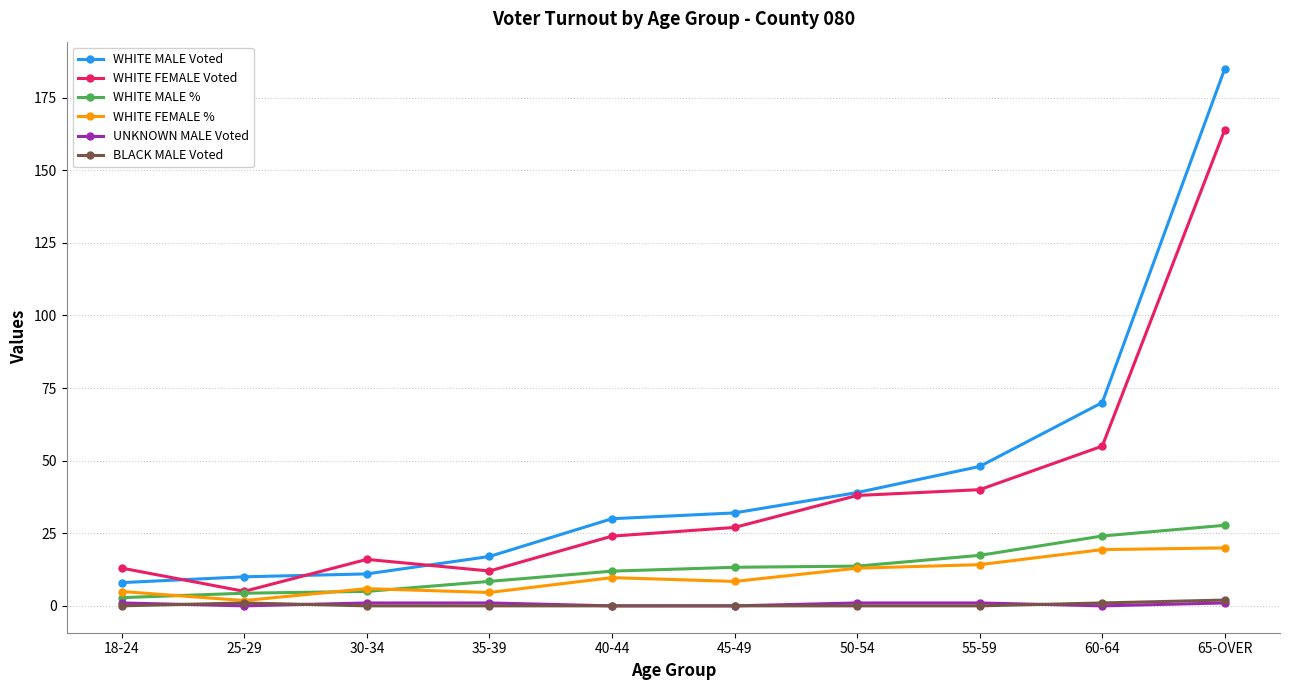

What is the difference between the maximum and minimum values in the WHITE MALE % series?

24.9